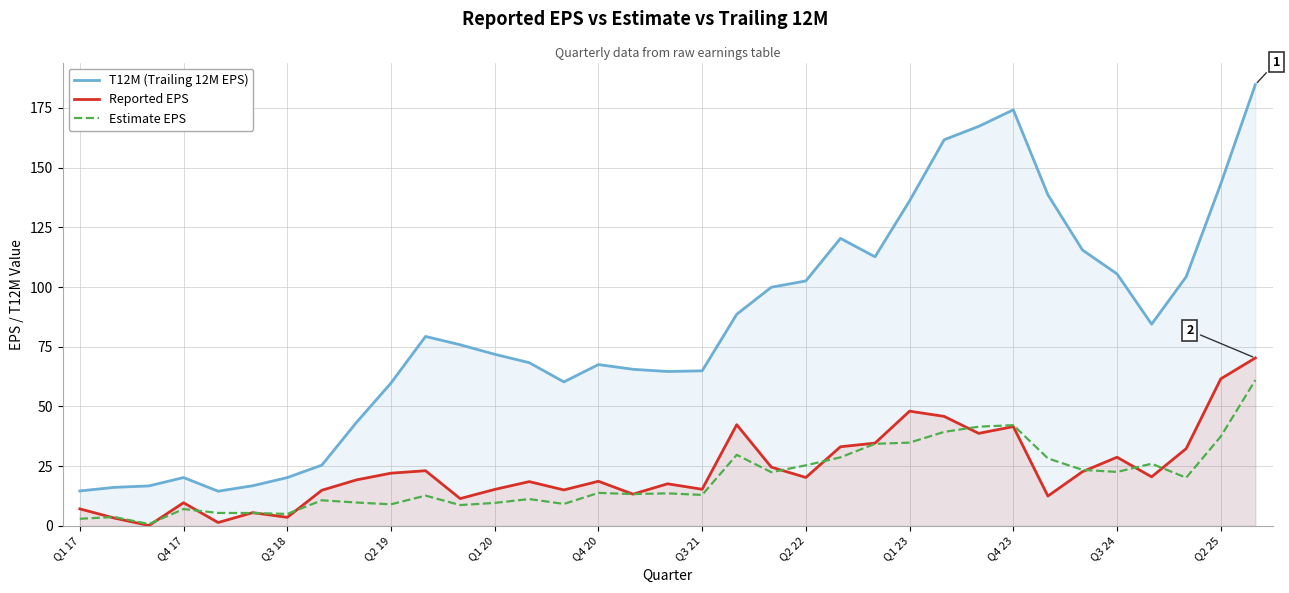

True or false: Estimate EPS and T12M (Trailing 12M EPS) intersect in this chart.

False